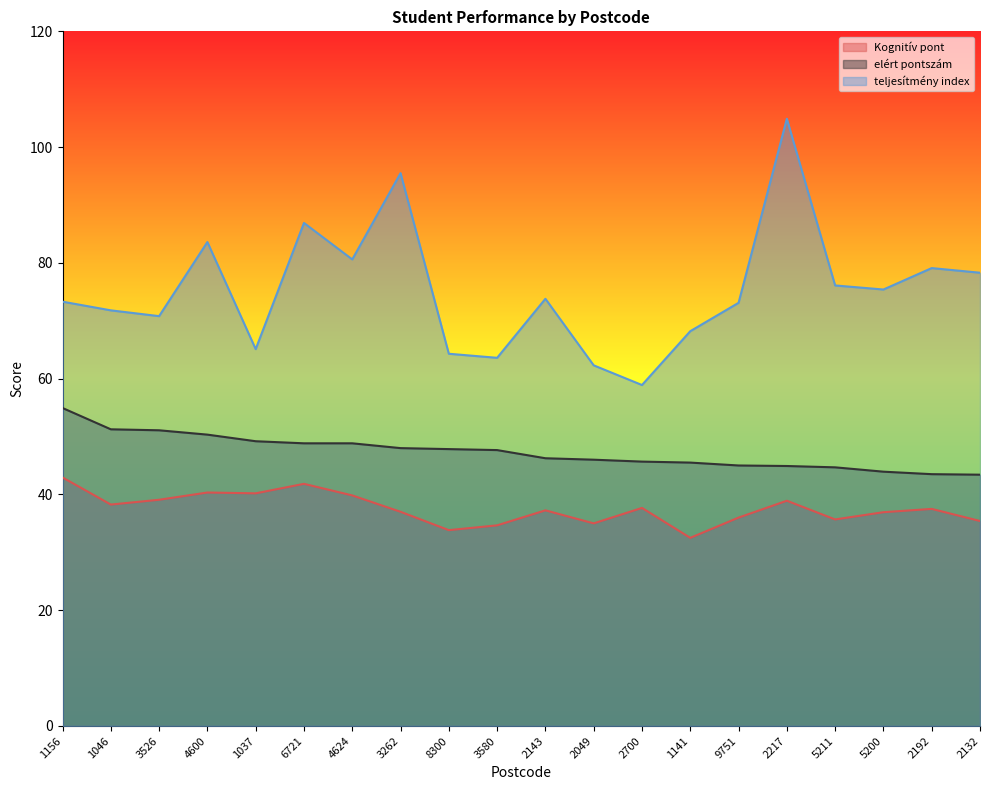

Which series has the largest total across all categories?

teljesítmény index